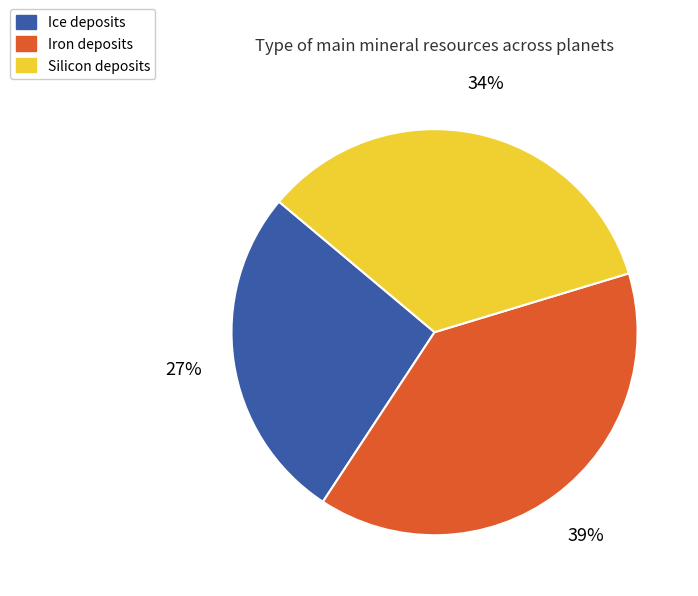

Is there any slice that represents more than half of the pie?

No